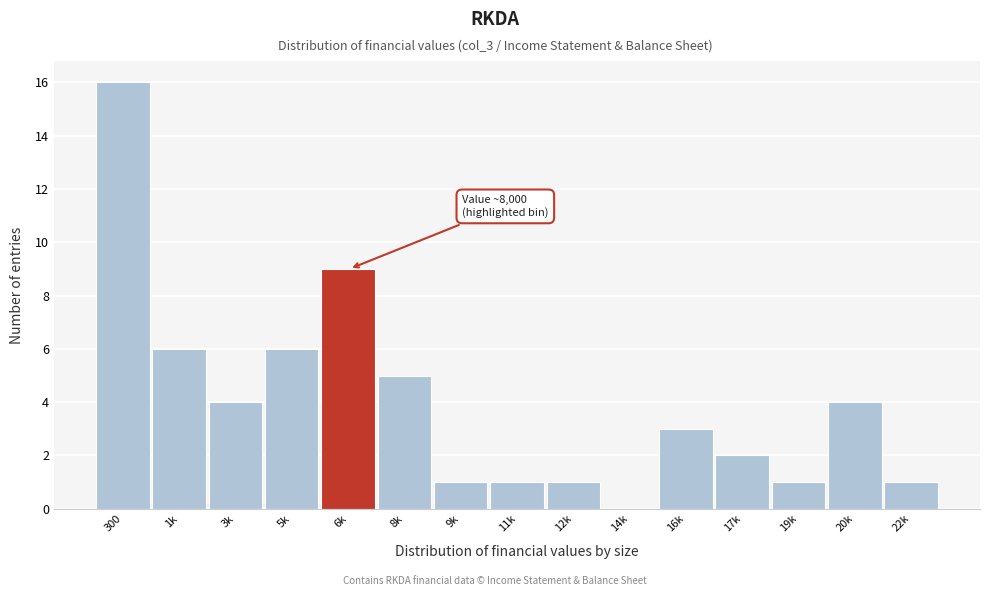

Reading left to right, list all the values displayed in this chart.

300=16	1k=6	3k=4	5k=6	6k=9	8k=5	9k=1	11k=1	12k=1	14k=0	16k=3	17k=2	19k=1	20k=4	22k=1